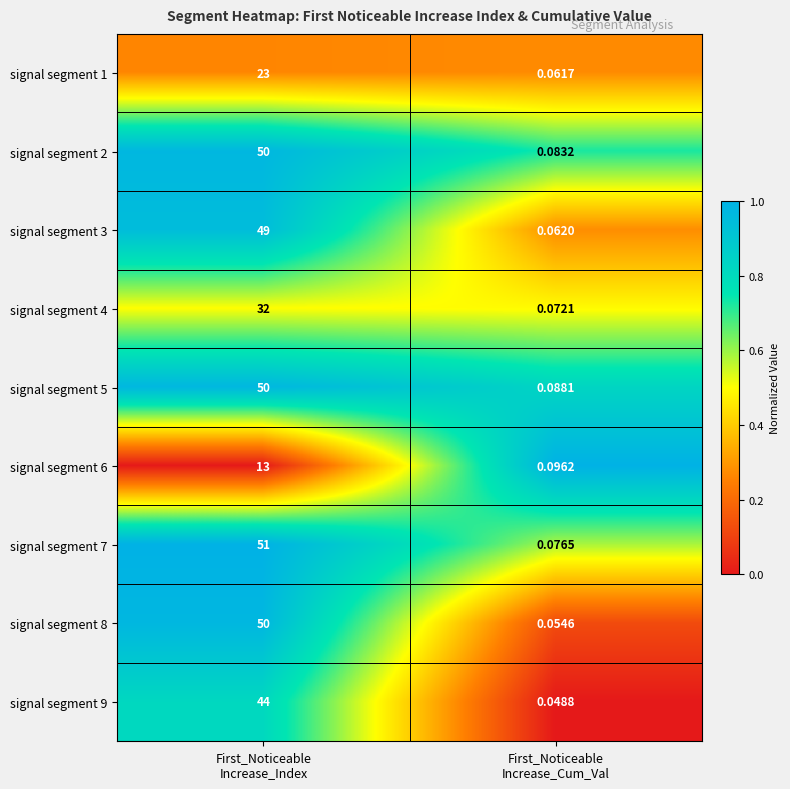

Which series changed the most between First_Noticeable
Increase_Index and First_Noticeable
Increase_Cum_Val?

signal segment 7